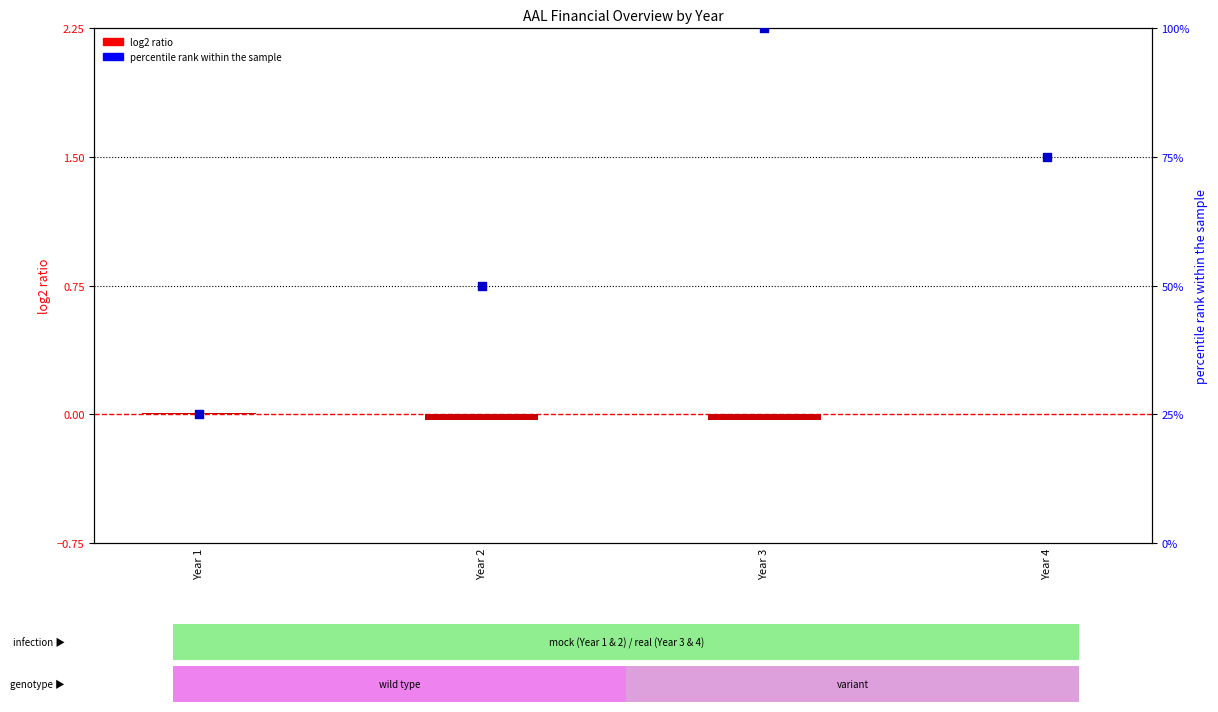

At how many categories does at least one series exceed 71?

2